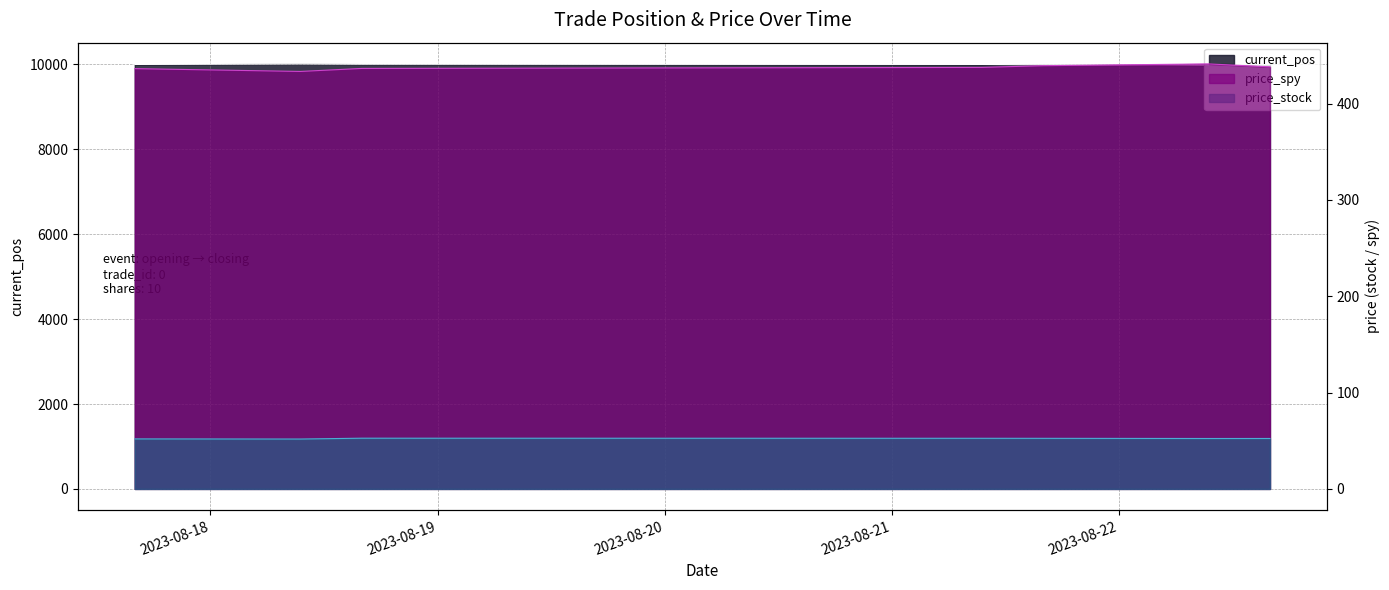

How many lines are shown in the chart?

3